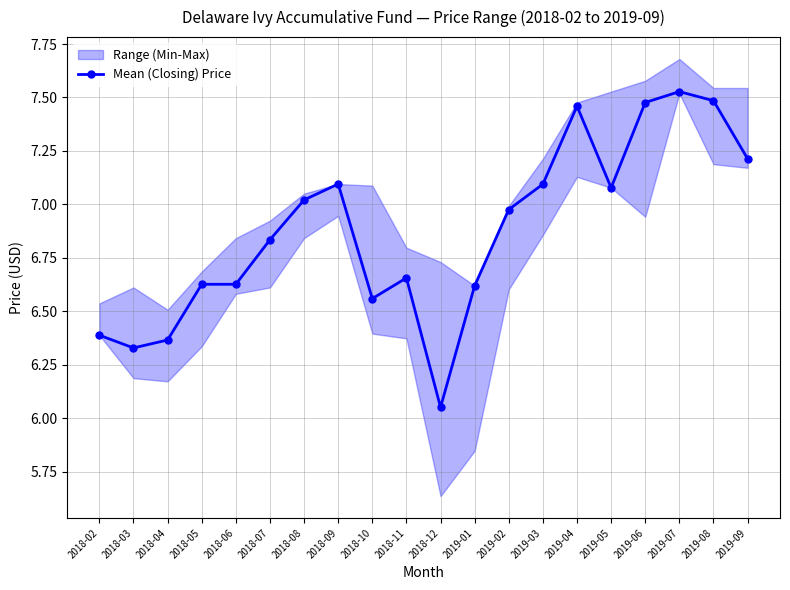

Rank the categories by value from lowest to highest.

2018-12, 2018-03, 2018-04, 2018-02, 2018-10, 2019-01, 2018-05, 2018-06, 2018-11, 2018-07, 2019-02, 2018-08, 2019-05, 2019-03, 2018-09, 2019-09, 2019-04, 2019-06, 2019-08, 2019-07